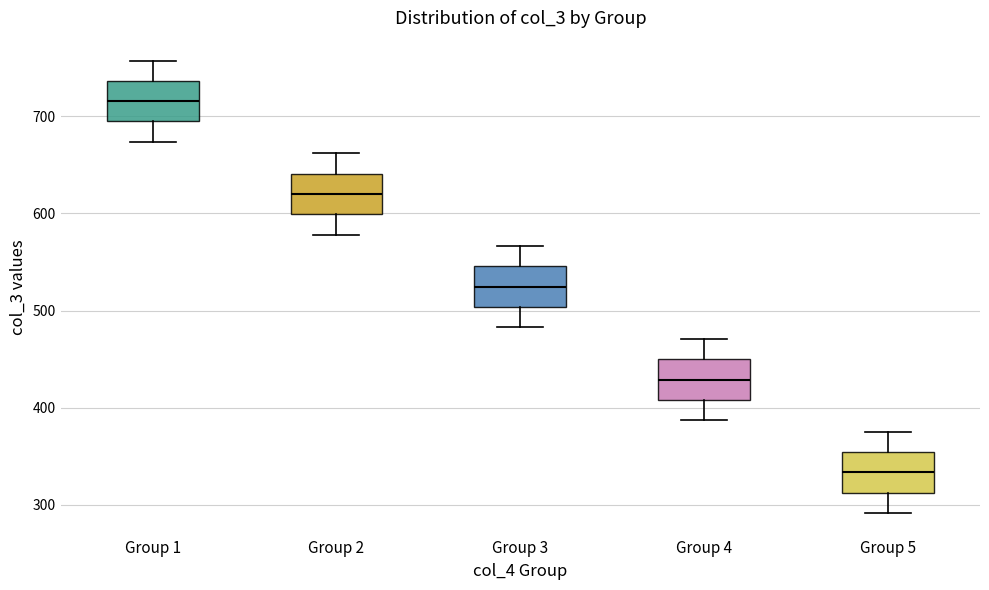

Reading left to right, read every box against the y-axis: the position of its median line, the range the box covers, and the ends of its whiskers. The values are not printed on the chart, so give them approximately, as read against the axis.

Group 1: median 720, box 690 to 740, whiskers 670 to 760
Group 2: median 620, box 600 to 640, whiskers 580 to 660
Group 3: median 520, box 500 to 550, whiskers 480 to 570
Group 4: median 430, box 410 to 450, whiskers 390 to 470
Group 5: median 330, box 310 to 350, whiskers 290 to 380